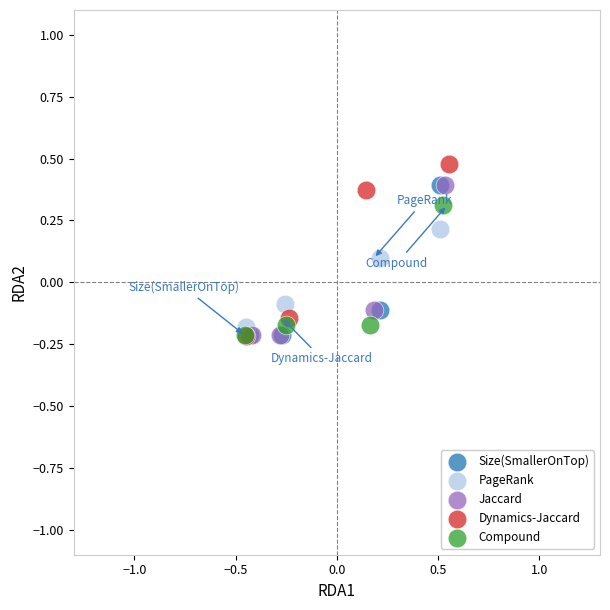

Which series contains the highest Y value?

Dynamics-Jaccard